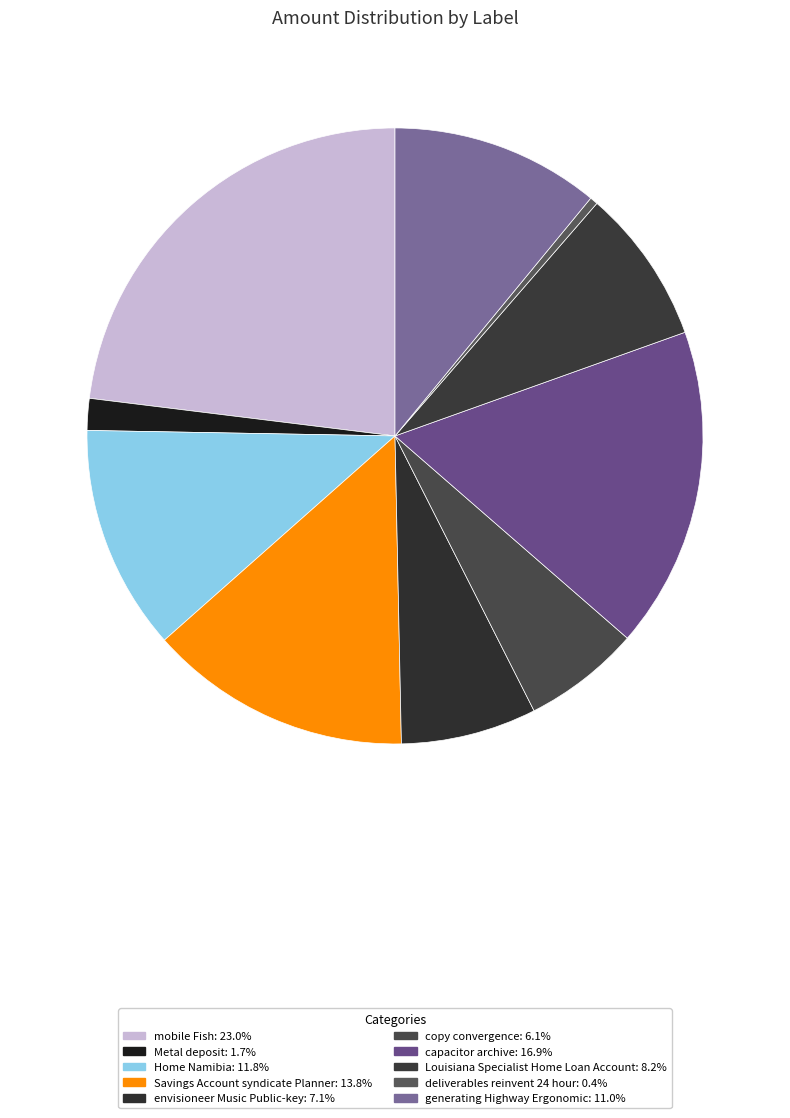

To the nearest percent, what percentage of the pie is Louisiana Specialist Home Loan Account?

8%